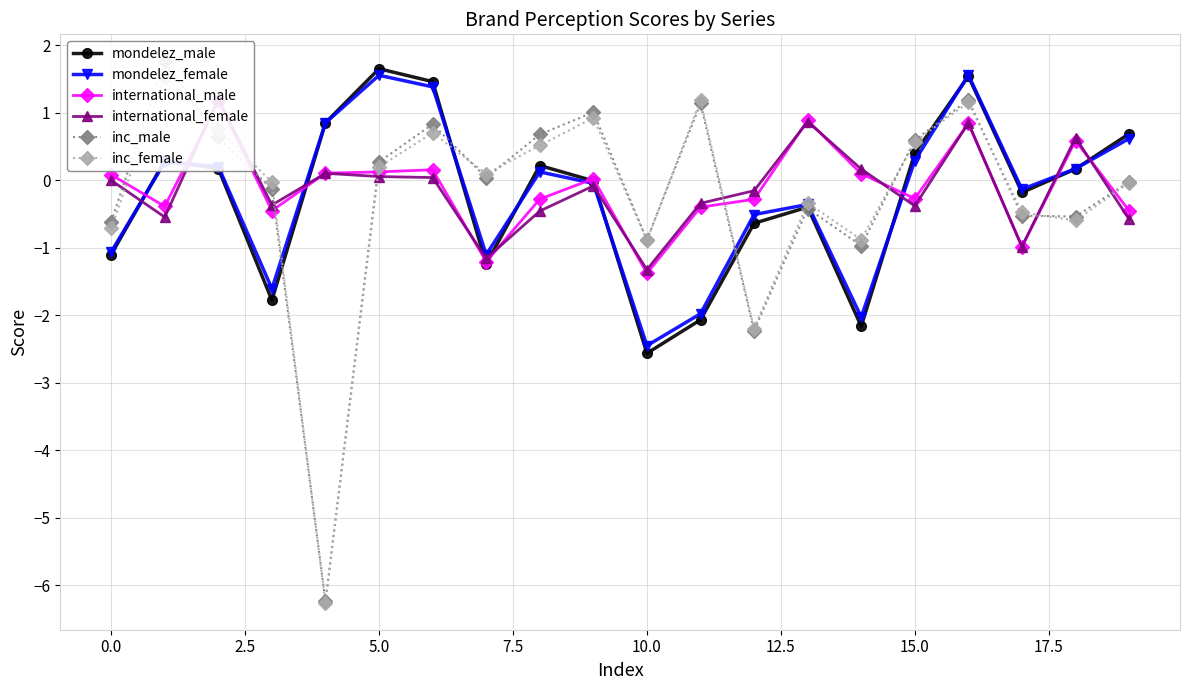

Reading left to right, extract all data points from this chart.

mondelez_male: -1.1	0.3	0.2	-1.8	0.8	1.6	1.5	-1.2	0.2	-0.0	-2.6	-2.1	-0.6	-0.4	-2.2	0.4	1.5	-0.2	0.2	0.7
mondelez_female: -1.1	0.3	0.2	-1.6	0.8	1.6	1.4	-1.1	0.1	-0.0	-2.5	-2.0	-0.5	-0.4	-2.0	0.3	1.6	-0.1	0.2	0.6
international_male: 0.1	-0.4	1.2	-0.5	0.1	0.1	0.2	-1.2	-0.3	0.0	-1.4	-0.4	-0.3	0.9	0.1	-0.3	0.8	-1.0	0.6	-0.5
international_female: -0.0	-0.5	1.2	-0.4	0.1	0.1	0.0	-1.2	-0.5	-0.1	-1.3	-0.3	-0.2	0.9	0.2	-0.4	0.8	-1.0	0.6	-0.6
inc_male: -0.6	1.8	0.6	-0.1	-6.2	0.3	0.8	0.0	0.7	1.0	-0.9	1.1	-2.2	-0.4	-1.0	0.6	1.2	-0.5	-0.5	-0.0
inc_female: -0.7	1.5	0.8	-0.0	-6.3	0.2	0.7	0.1	0.5	0.9	-0.9	1.2	-2.2	-0.3	-0.9	0.6	1.2	-0.5	-0.6	-0.0